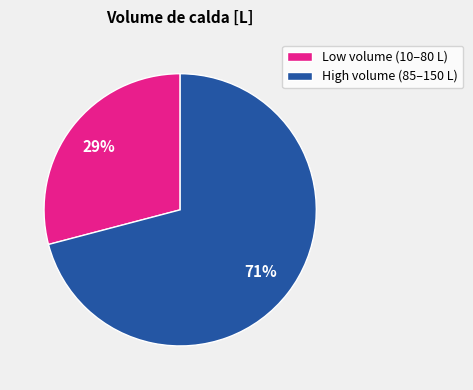

True or false: High volume (85–150 L) accounts for 71% of the total.

True